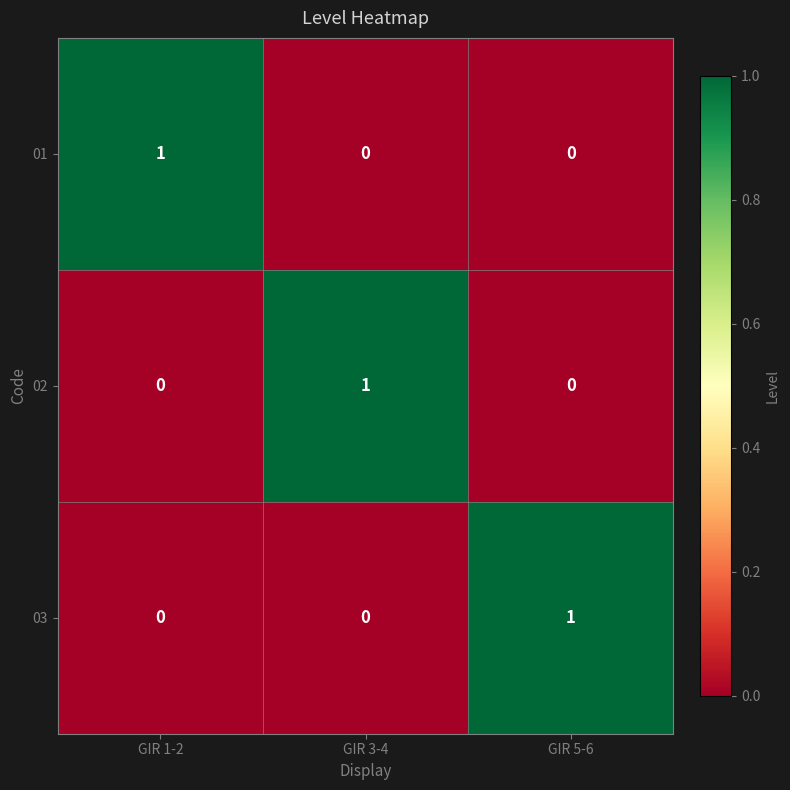

What is the spread (max minus min) of values at GIR 5-6?

1